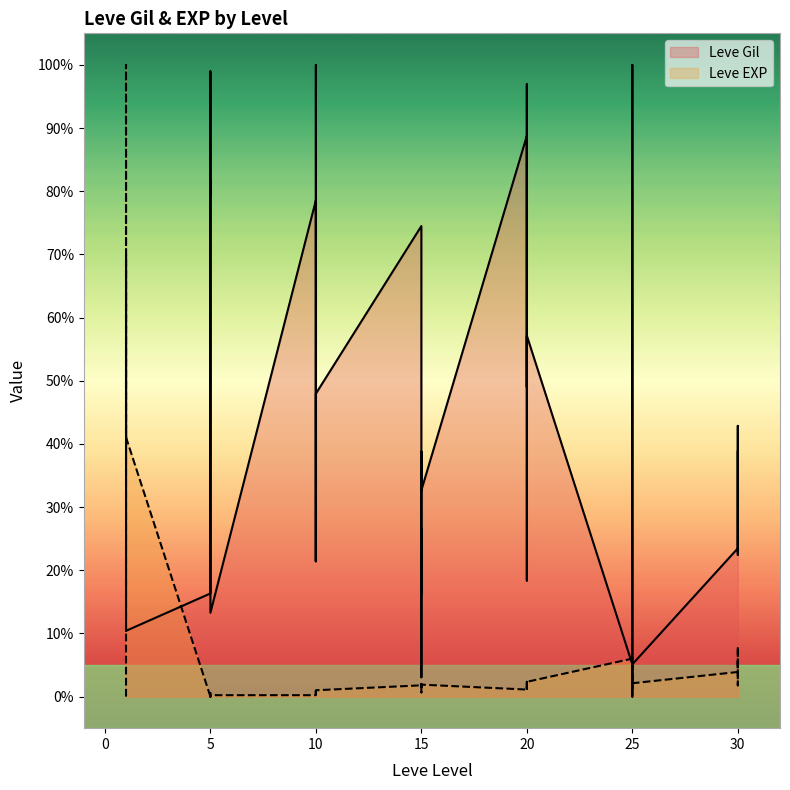

Which series has the largest total across all categories?

Leve Gil